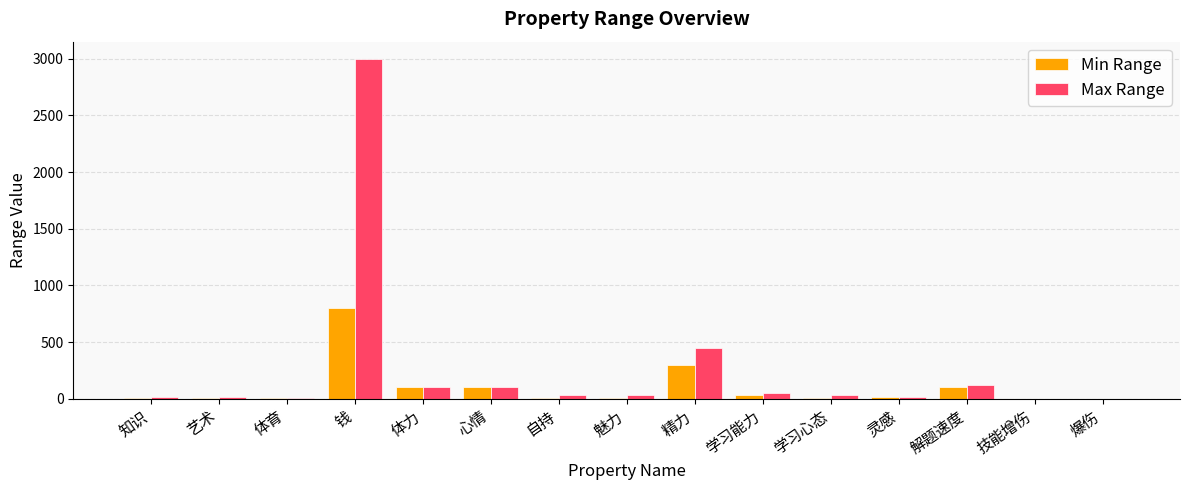

Which category has the highest value across all series?

钱